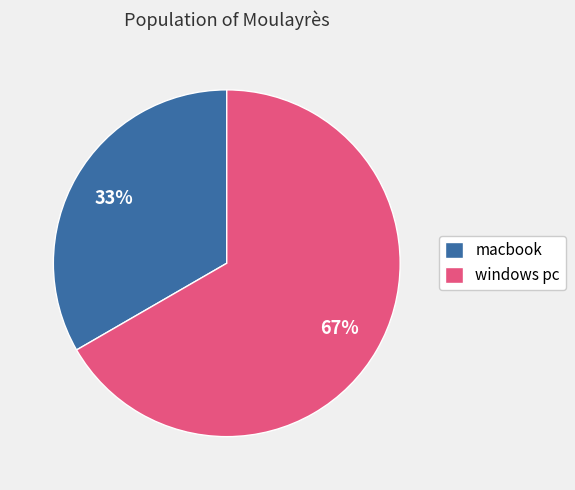

To the nearest percent, what percentage of the pie is windows pc?

67%